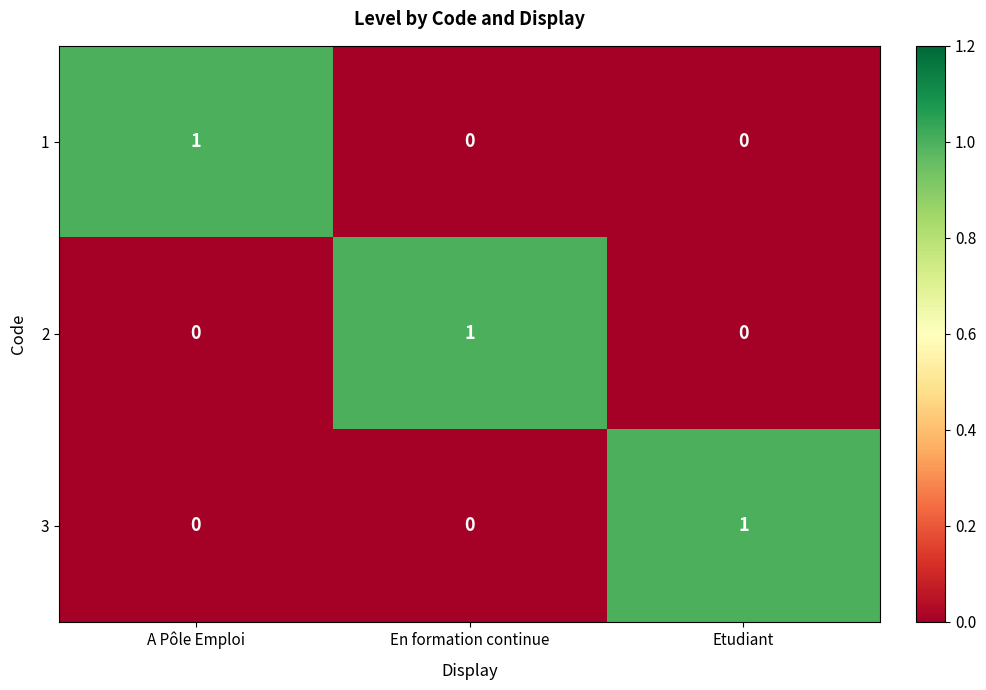

True or false: 3 has a value of -1 at A Pôle Emploi.

False